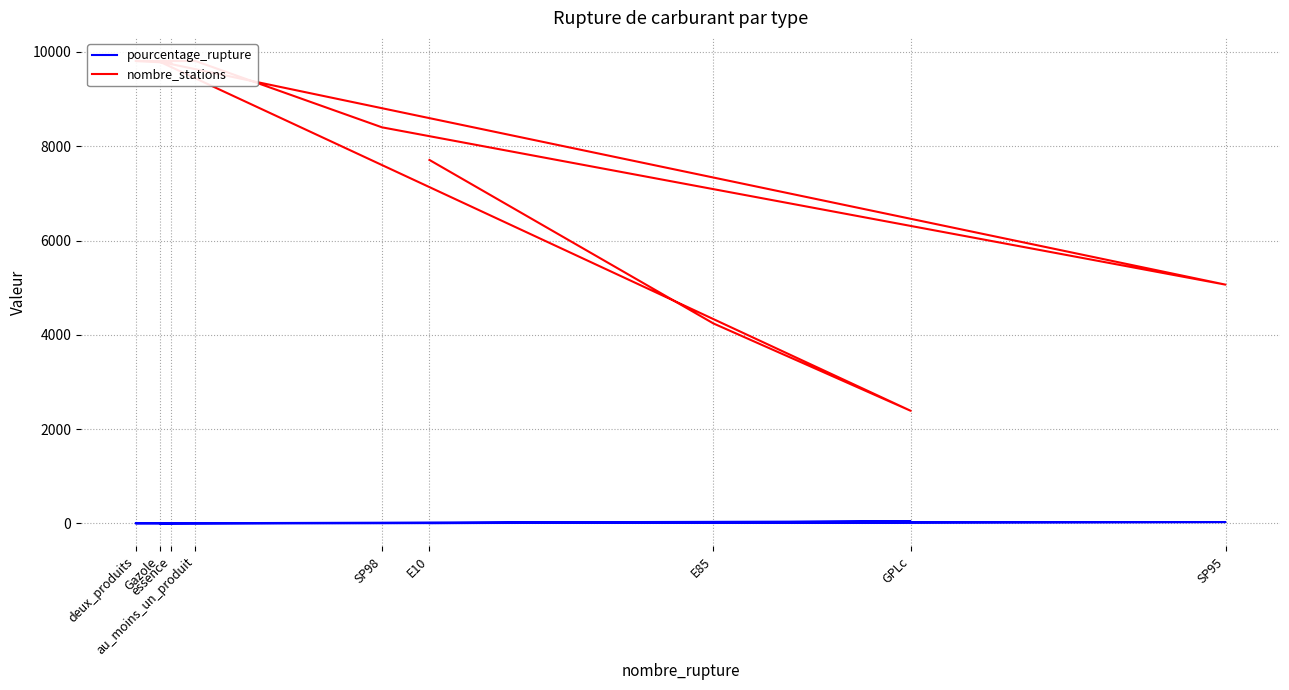

List the series in order of their peak value, highest first.

nombre_stations, pourcentage_rupture